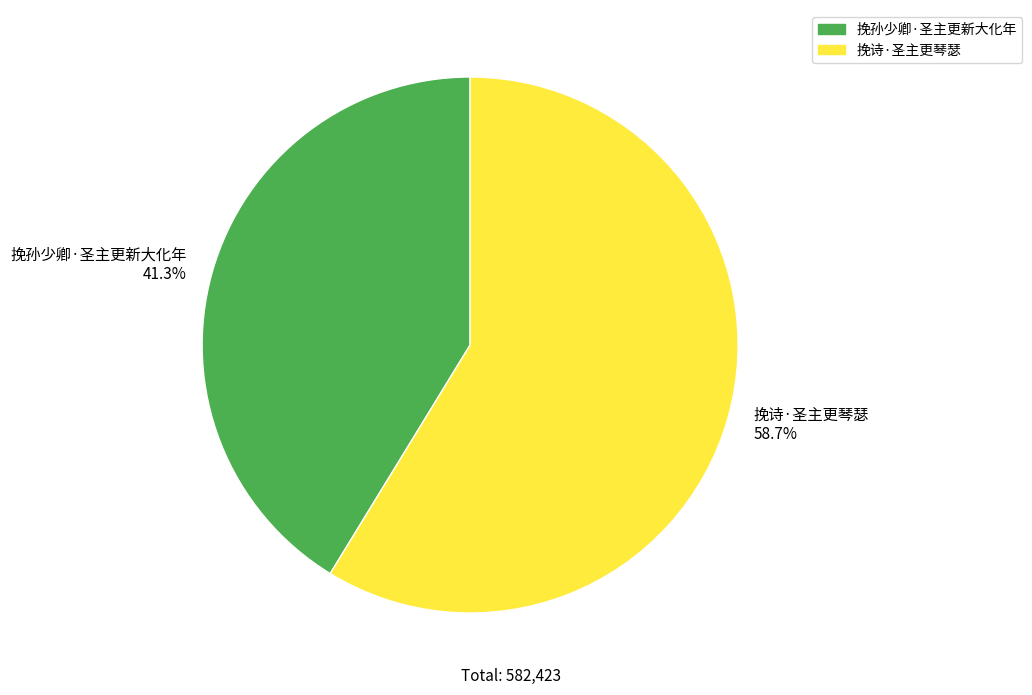

Which has a higher value, 挽孙少卿·圣主更新大化年 or 挽诗·圣主更琴瑟?

挽诗·圣主更琴瑟